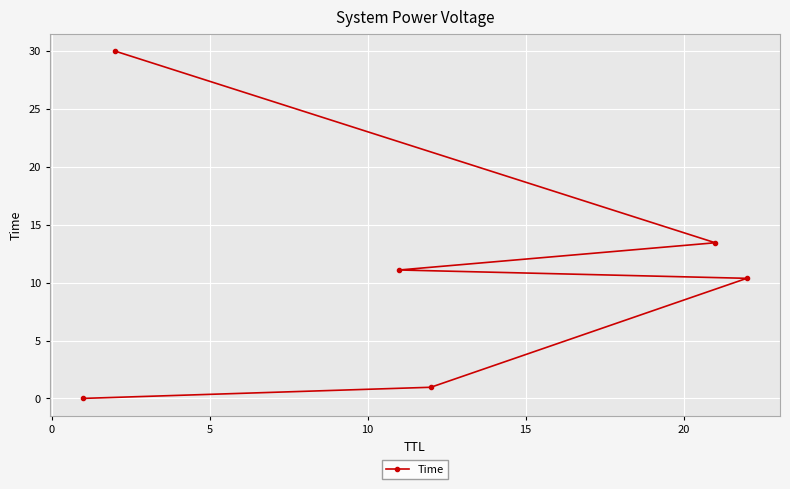

What is the average value?

11.0